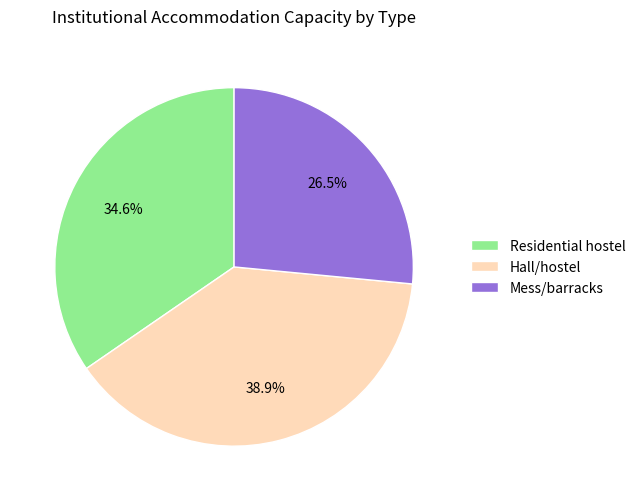

What percentage do Residential hostel and Hall/hostel together represent?

73.5%